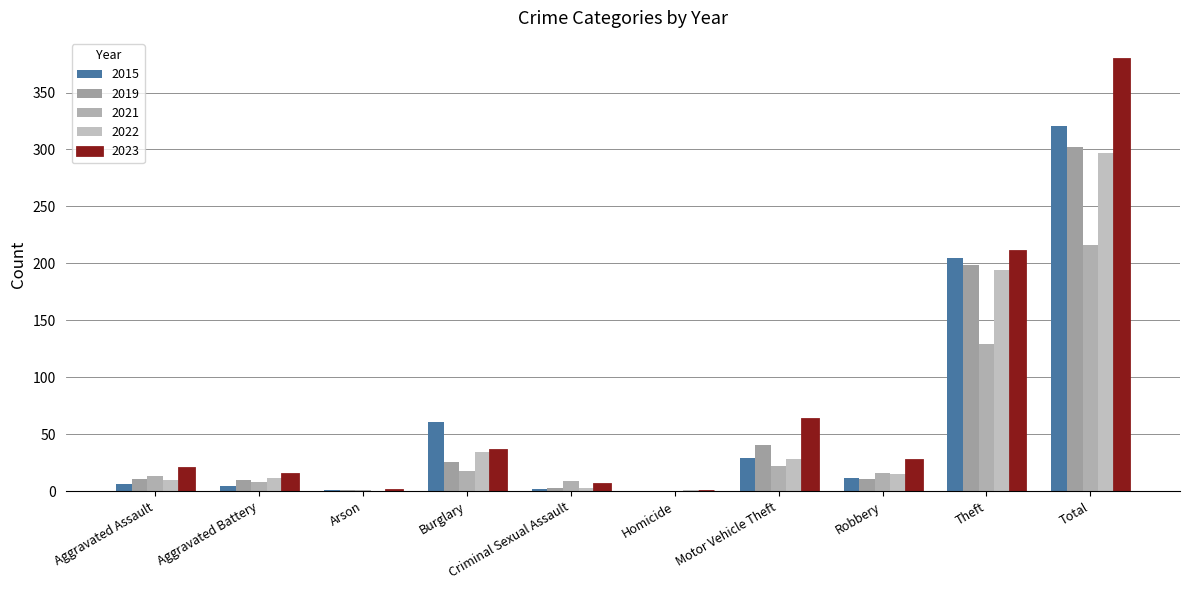

What is the value of the 2021 bar at the 10th from the left?

216